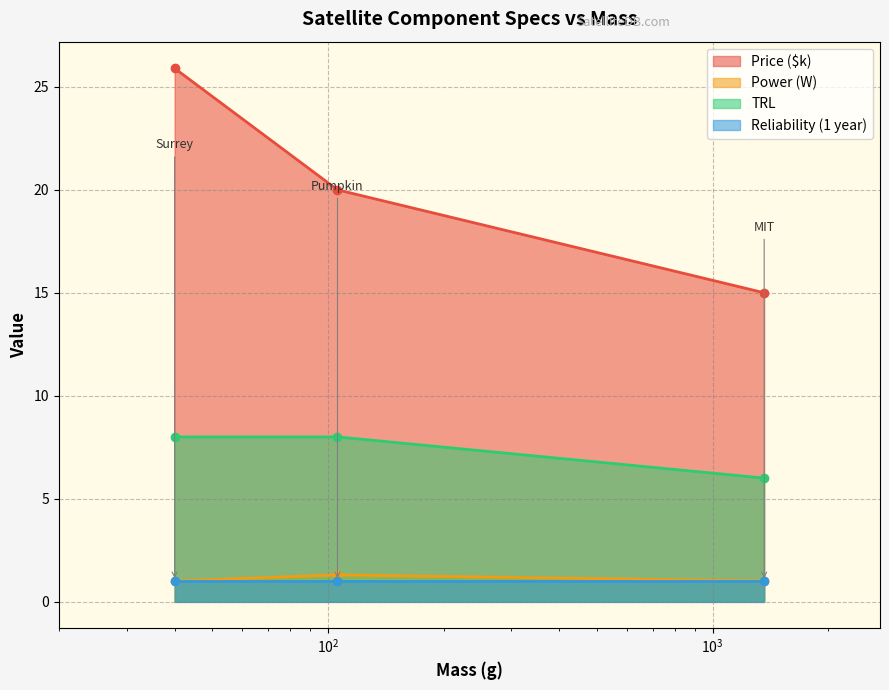

What is the difference between the Price ($k) values at 1362 and 106?

5.0